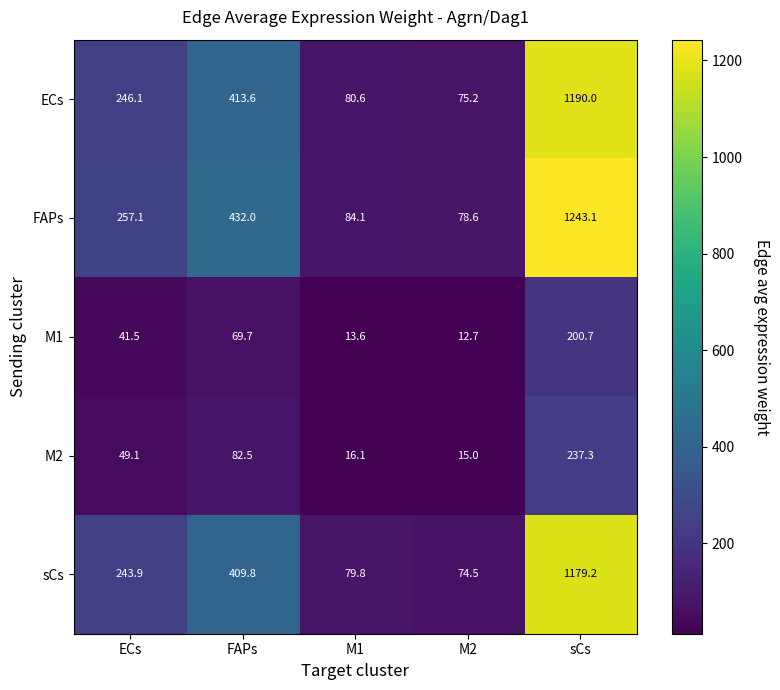

Which series has the widest spread of values?

FAPs